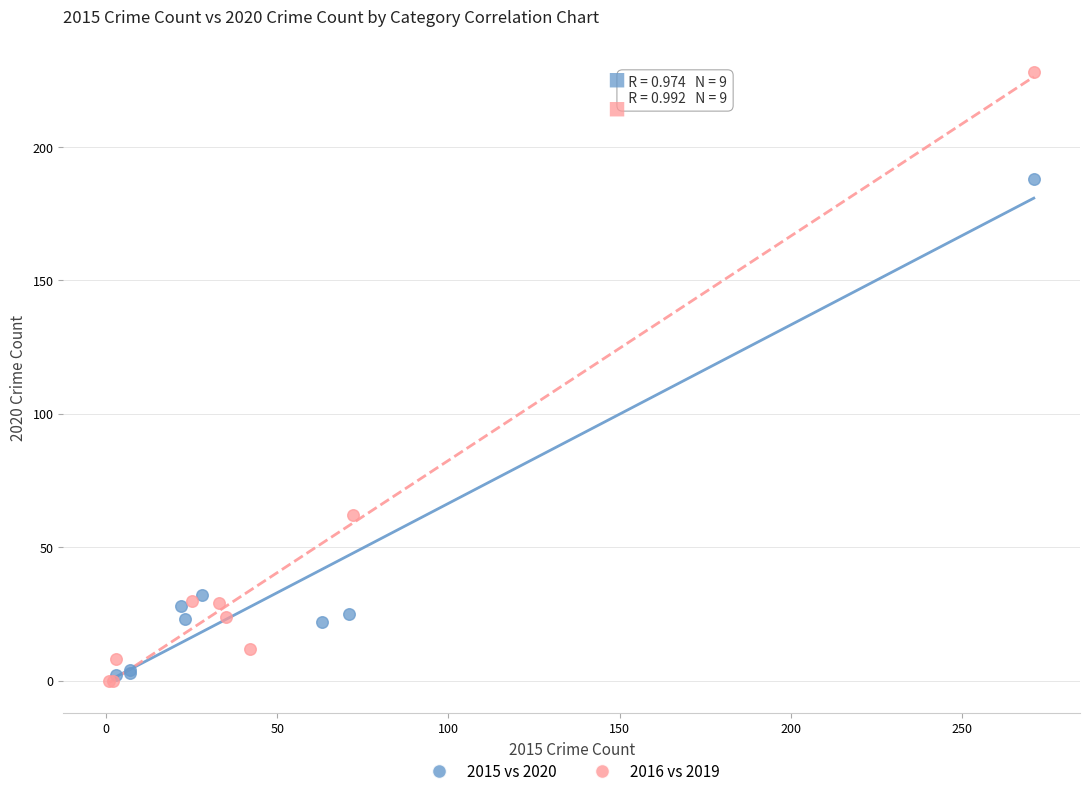

What are all the series names shown in the legend?

2015 vs 2020, 2016 vs 2019